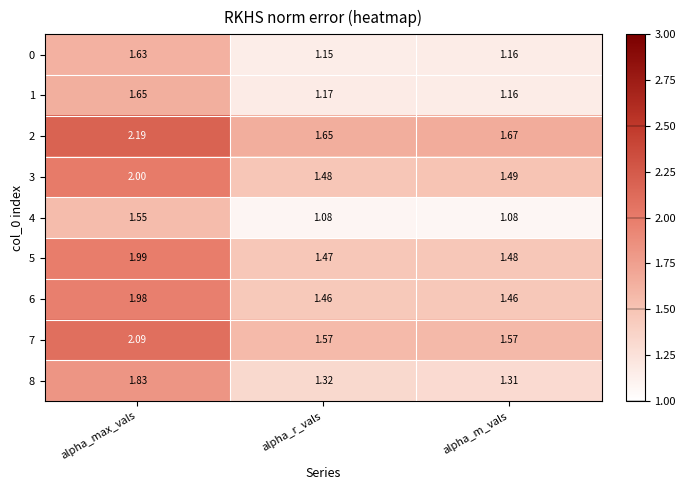

At which category is the sum across all series the highest?

alpha_max_vals